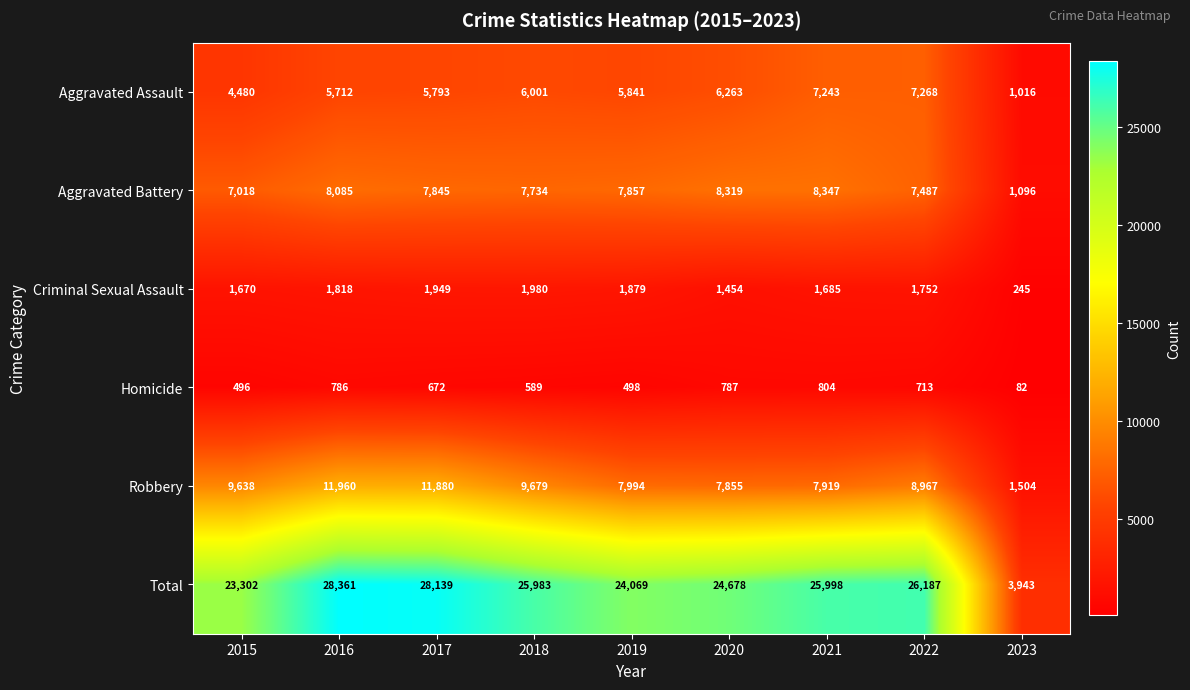

Which series has the largest range (max minus min)?

Total